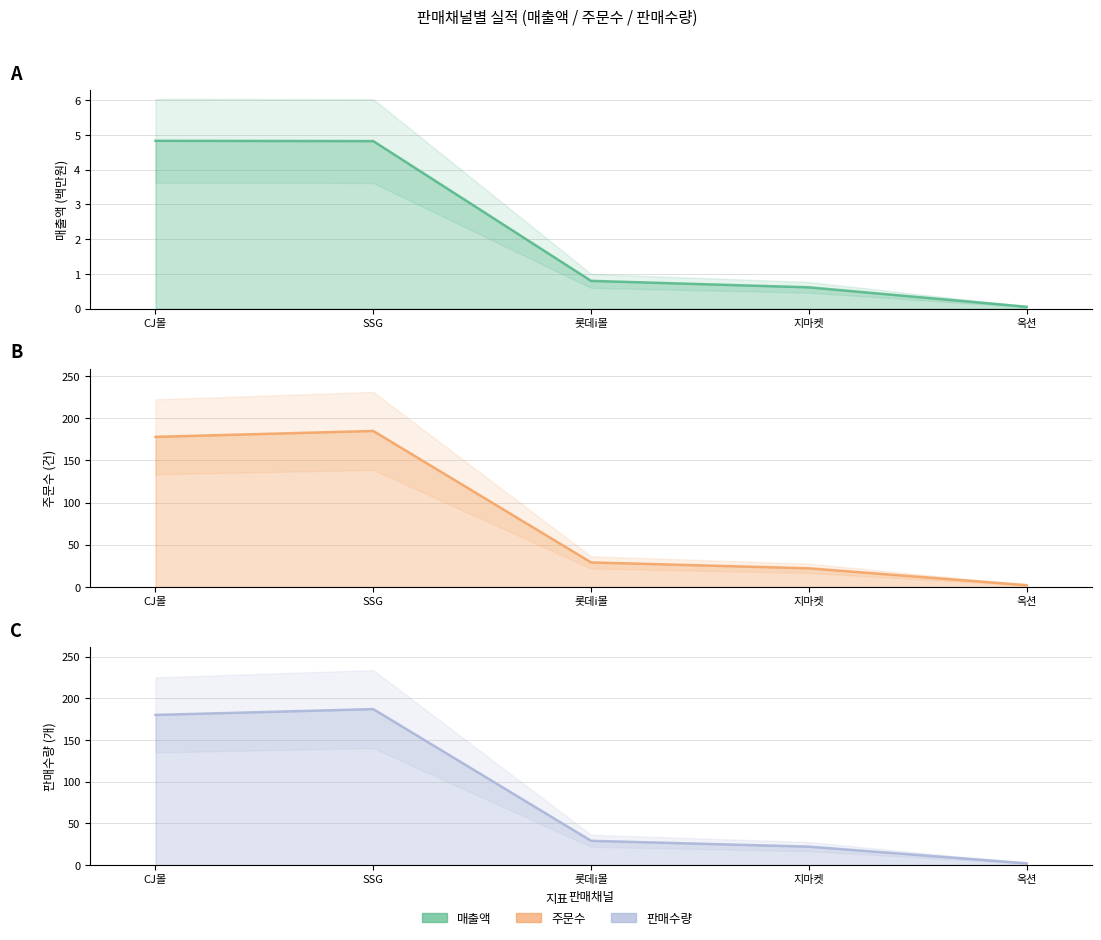

Which category has the lowest value across all series?

옥션